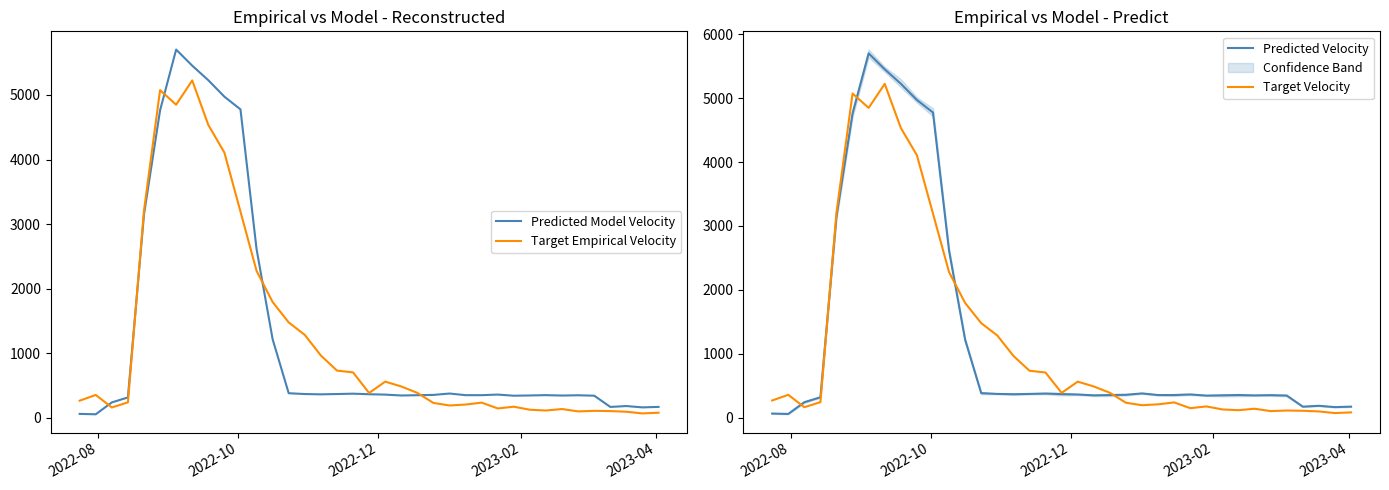

True or false: Target Velocity has more than 1 interior local peaks.

True